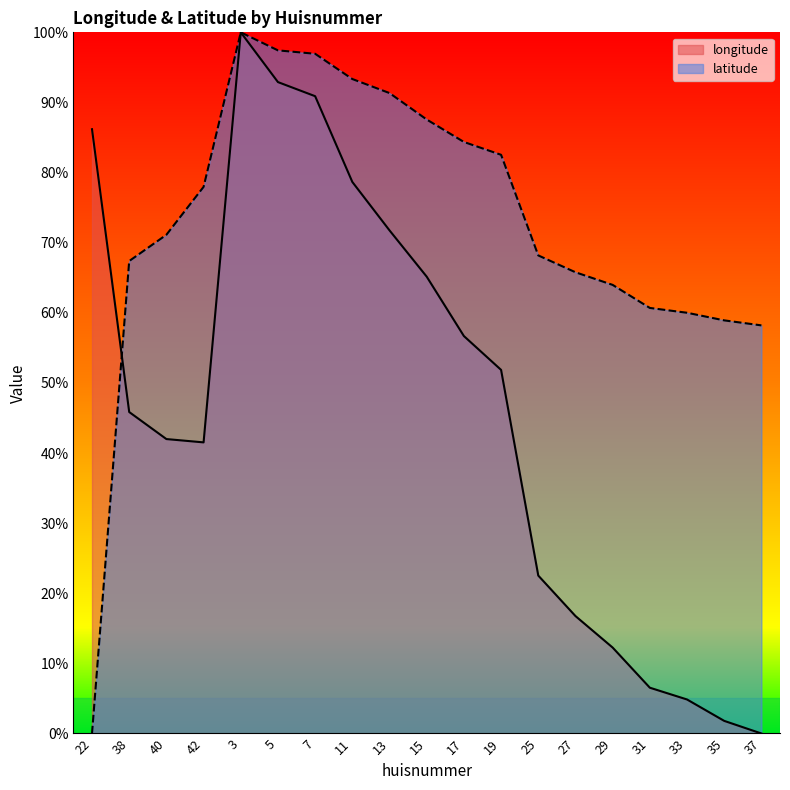

What value does the latitude series have at 13?

91.3